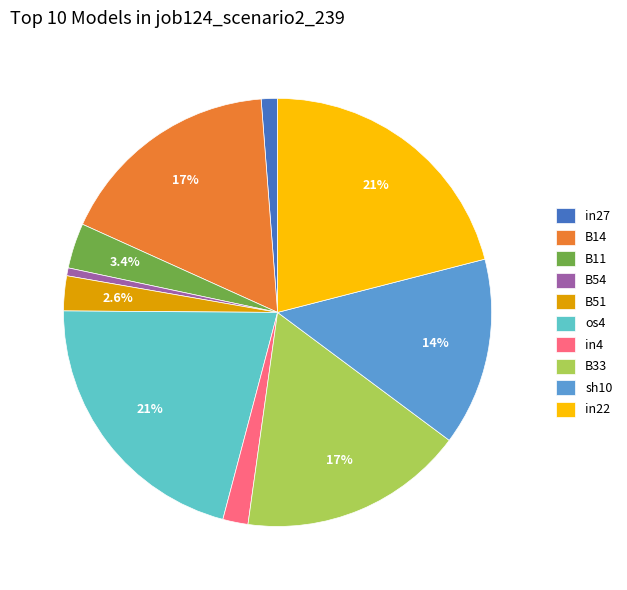

How many slices are in this pie chart?

10